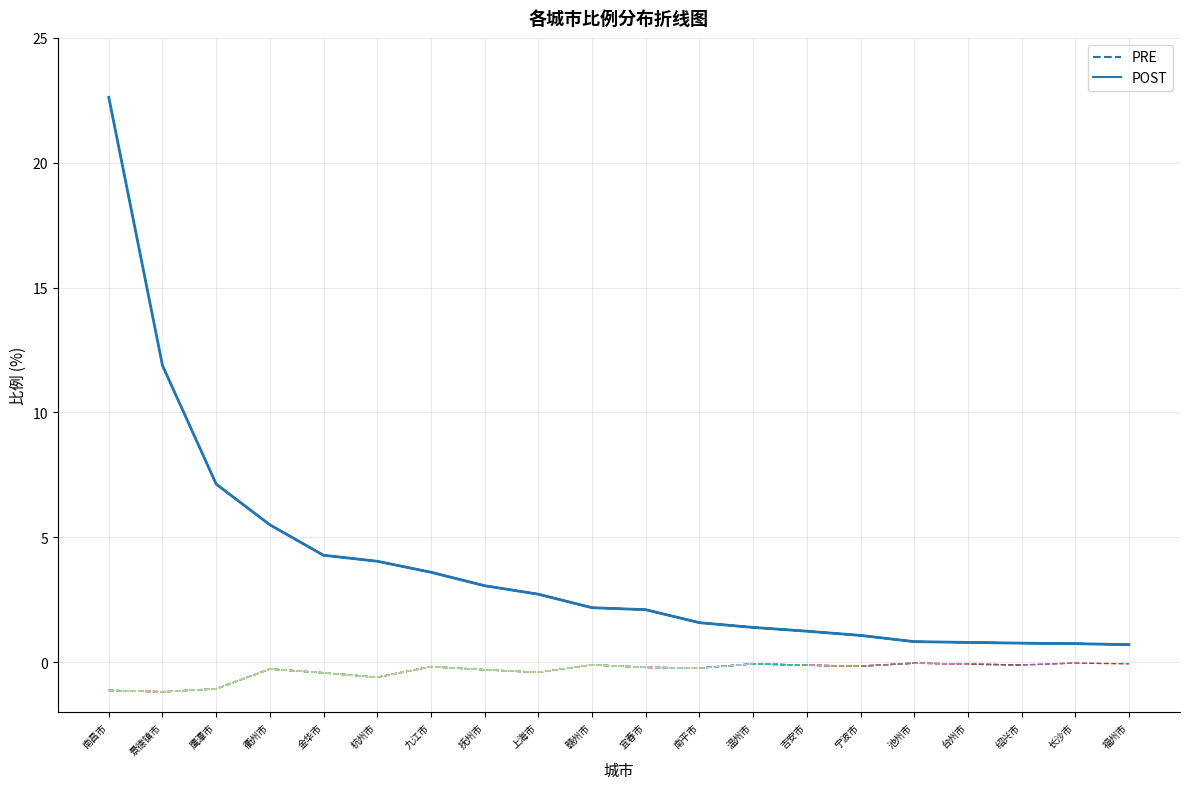

In 南昌市 (PRE), how many points are higher than both neighbors (excluding endpoints)?

6